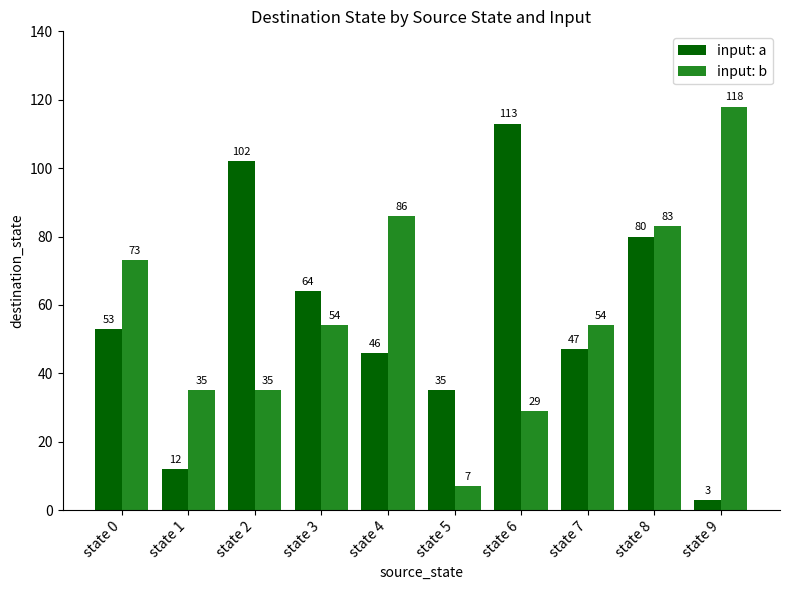

At which category is the sum across all series the highest?

state 8